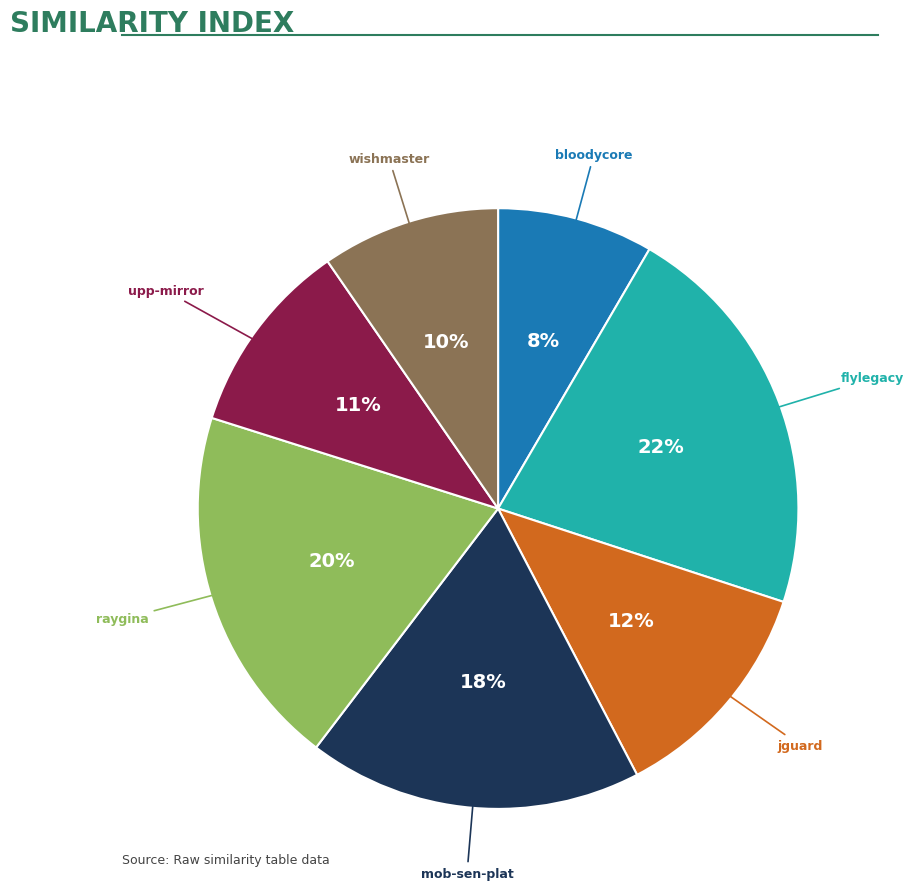

Does any single category account for the majority?

No